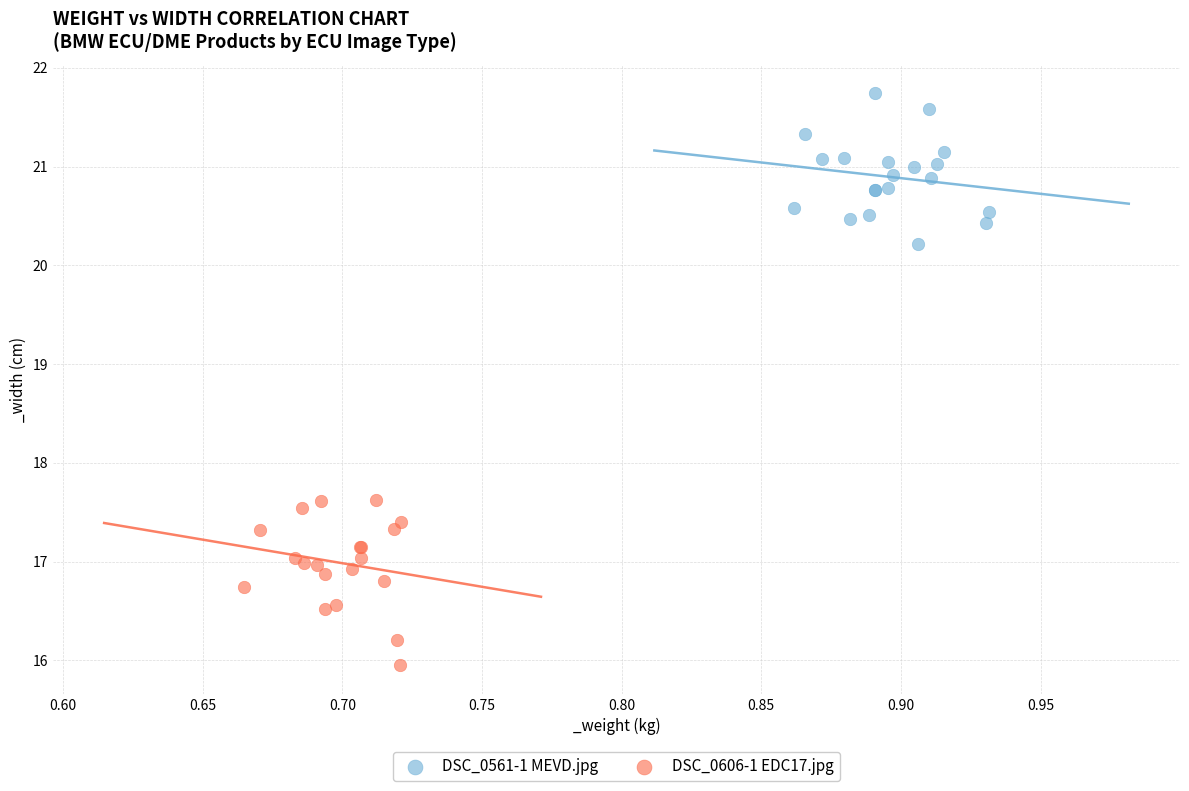

Which series contains the lowest Y value?

DSC_0606-1 EDC17.jpg